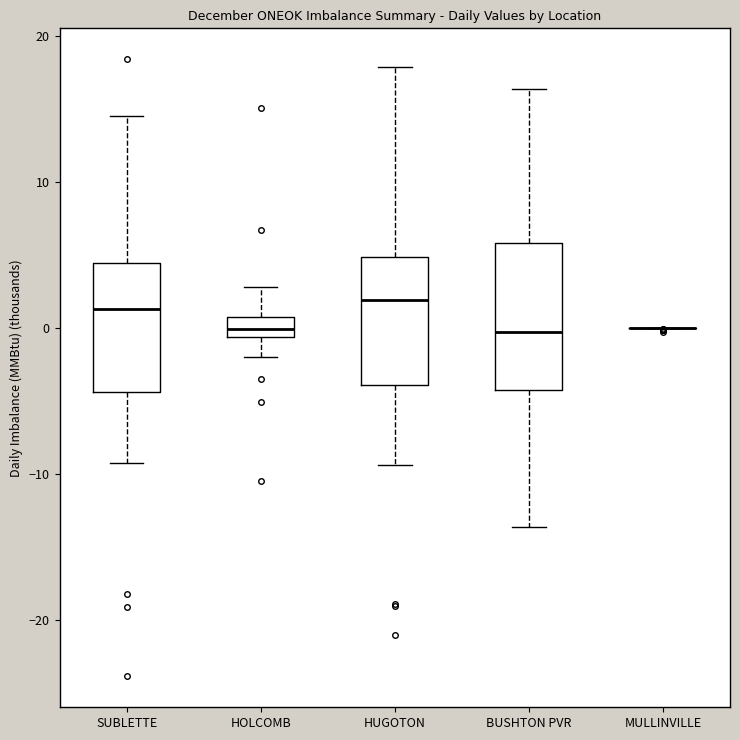

Where does the upper whisker of the box for HOLCOMB end on the y-axis? The values are not printed on the chart, so give them approximately, as read against the axis.

3